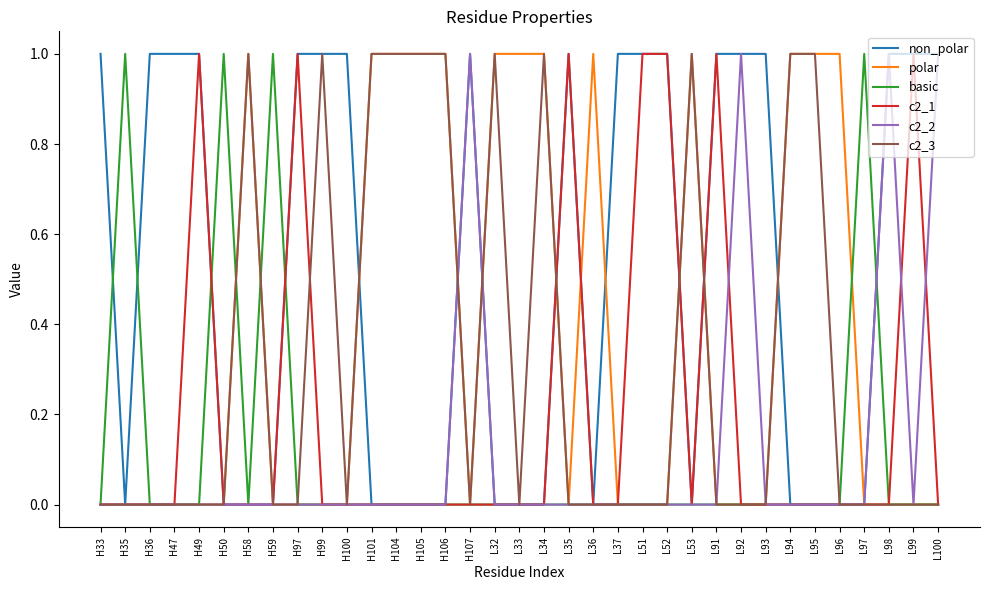

What is the highest value of the c2_3 series?

1